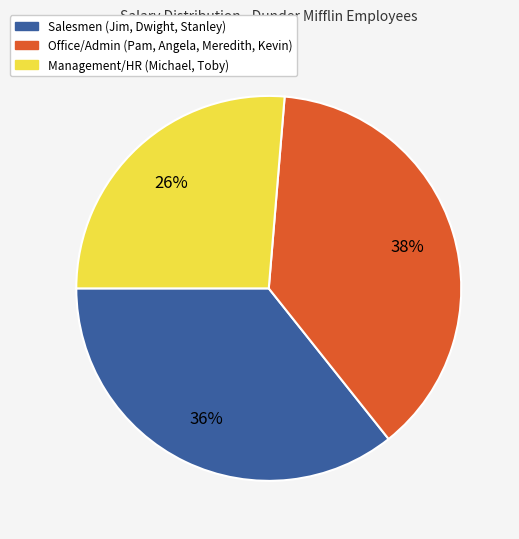

Is there any slice that represents more than half of the pie?

No